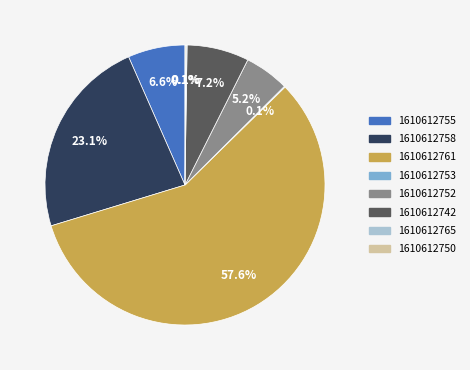

Which has a higher value, 1610612758 or 1610612752?

1610612758